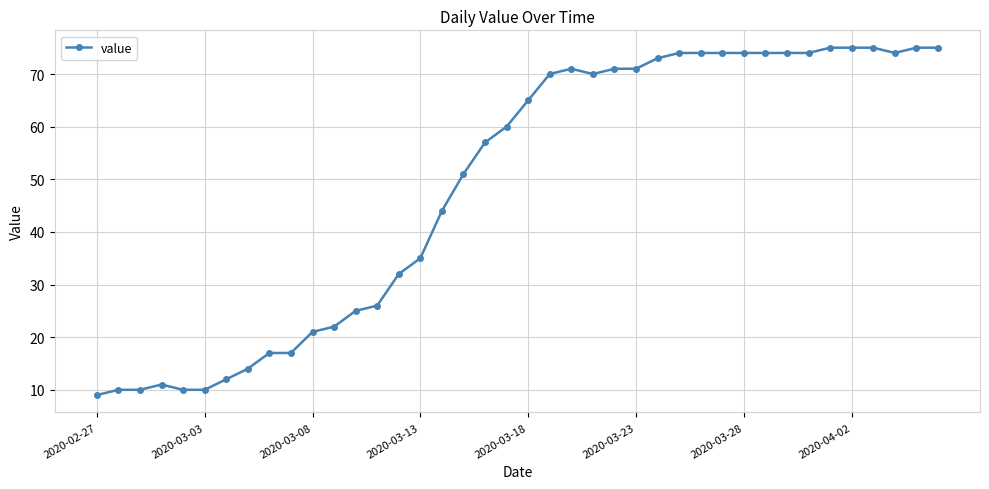

What is the sum of all values?

1951